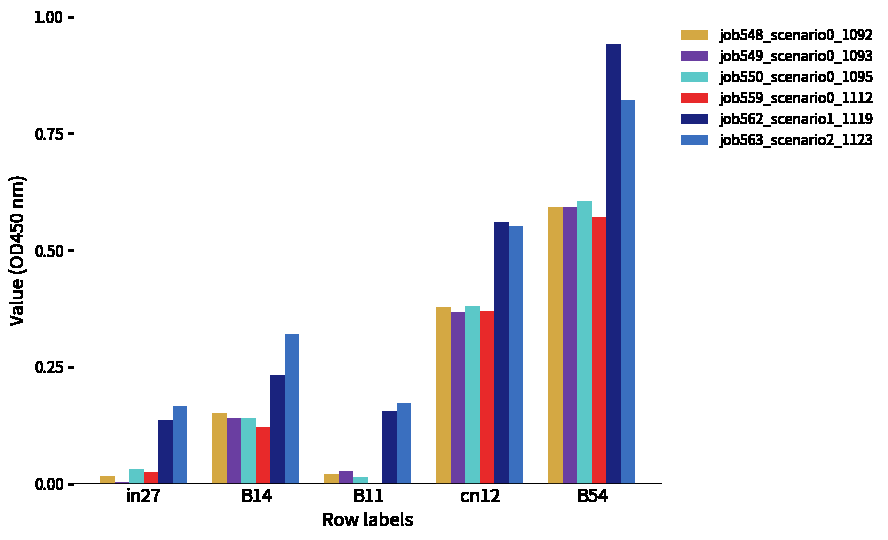

True or false: job562_scenario1_1119 has a value of 0.6 at B54.

False